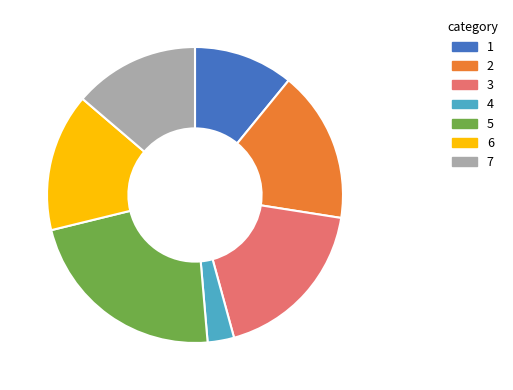

Is there any slice that represents more than half of the pie?

No